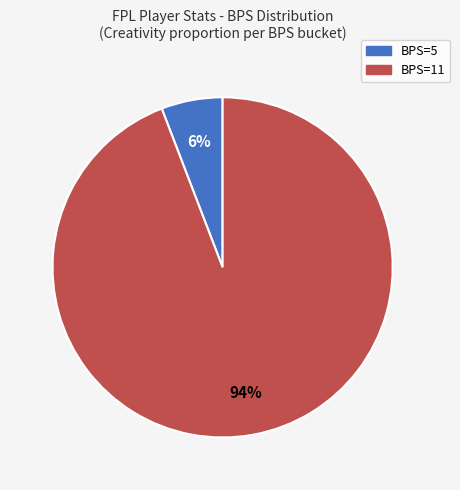

To the nearest percent, what is the average slice percentage?

50%